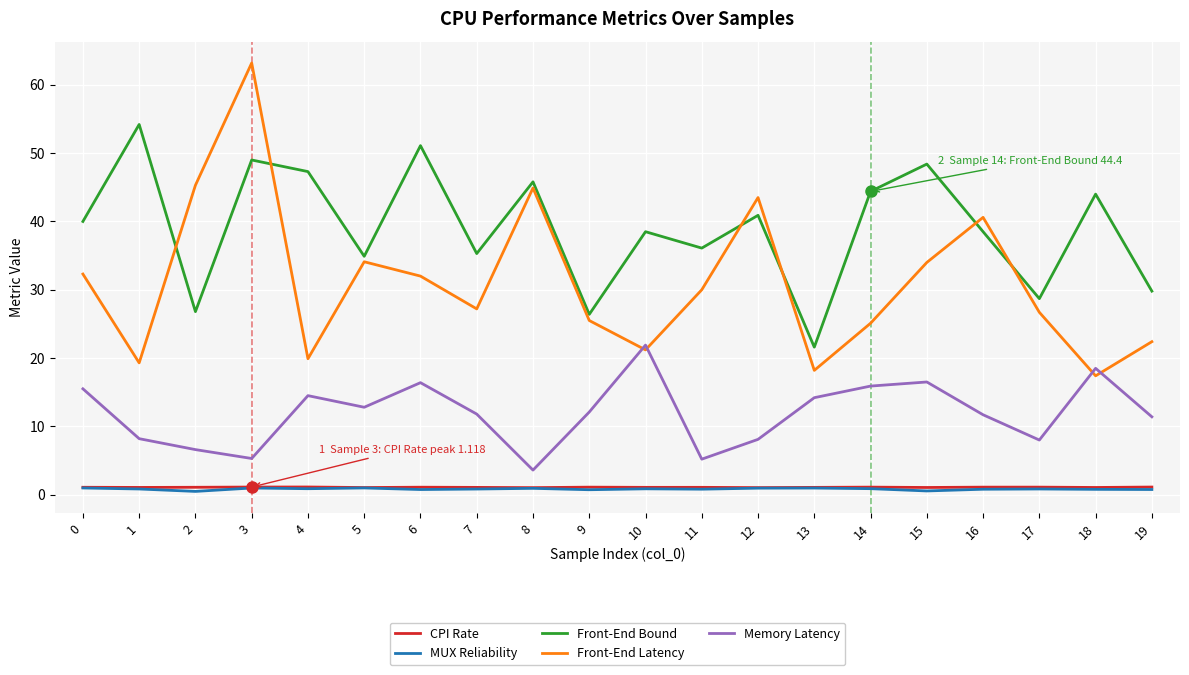

Which series ends up on top after the final intersection of Front-End Latency and Front-End Bound?

Front-End Bound